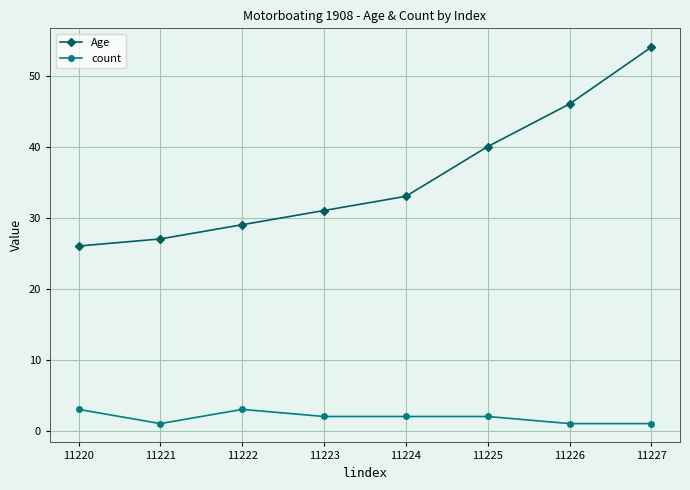

Where is the first local maximum for count?

11222